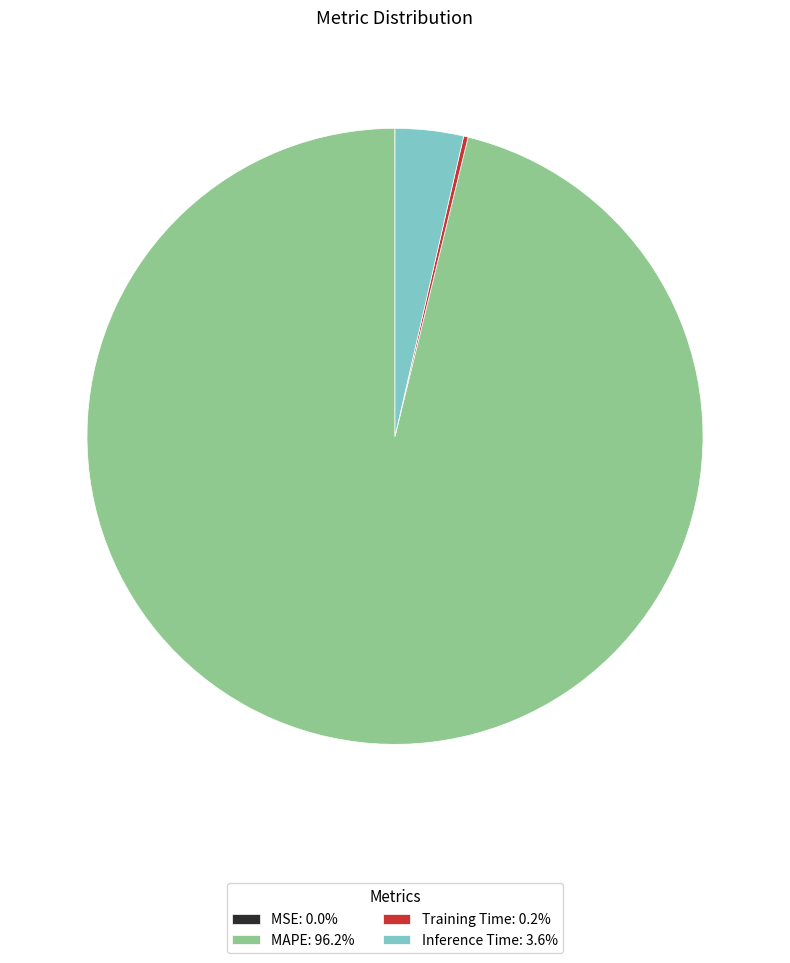

Does Inference Time: 3.6% represent more than half of the total?

No